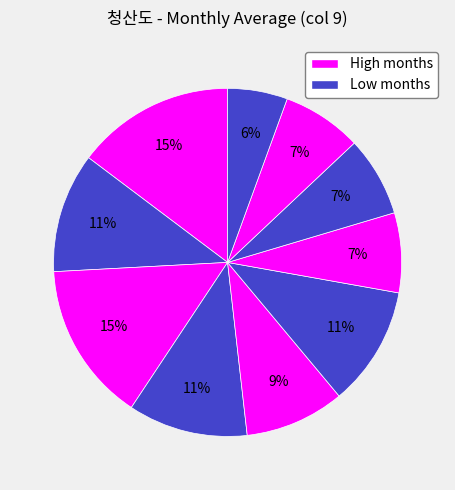

To the nearest percent, what is the difference between the largest and smallest slice percentages?

9%